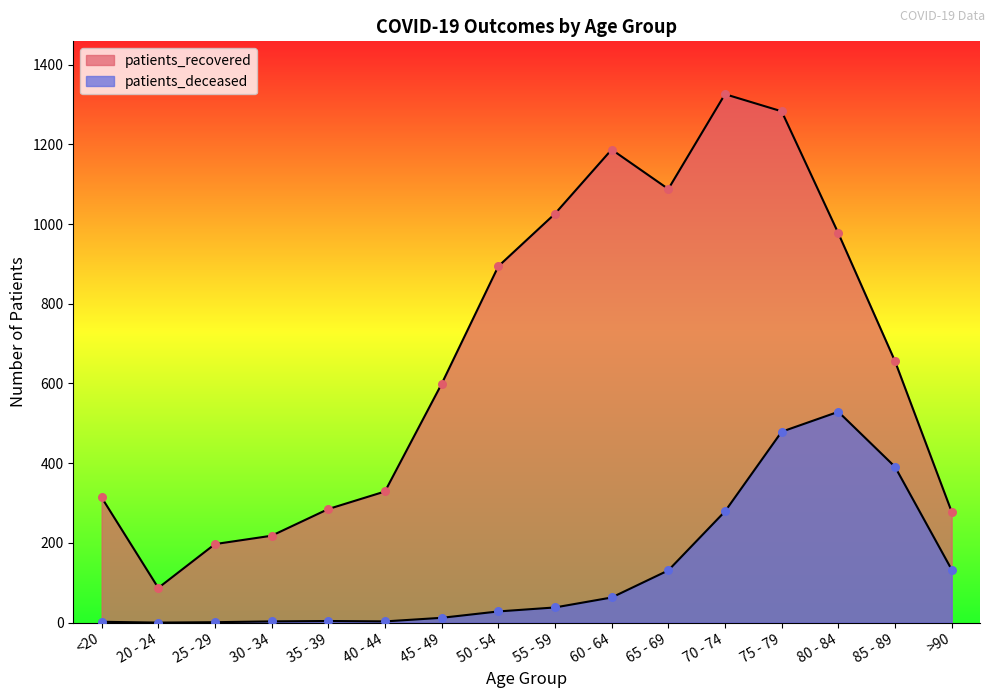

Which series reaches the minimum Y coordinate?

patients_deceased